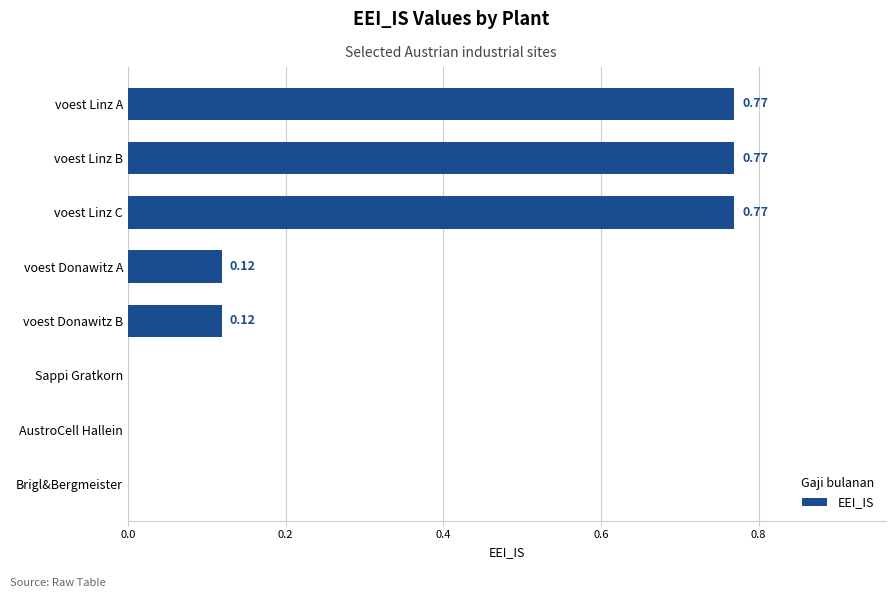

Which has a higher value, voest Linz B or Sappi Gratkorn?

voest Linz B